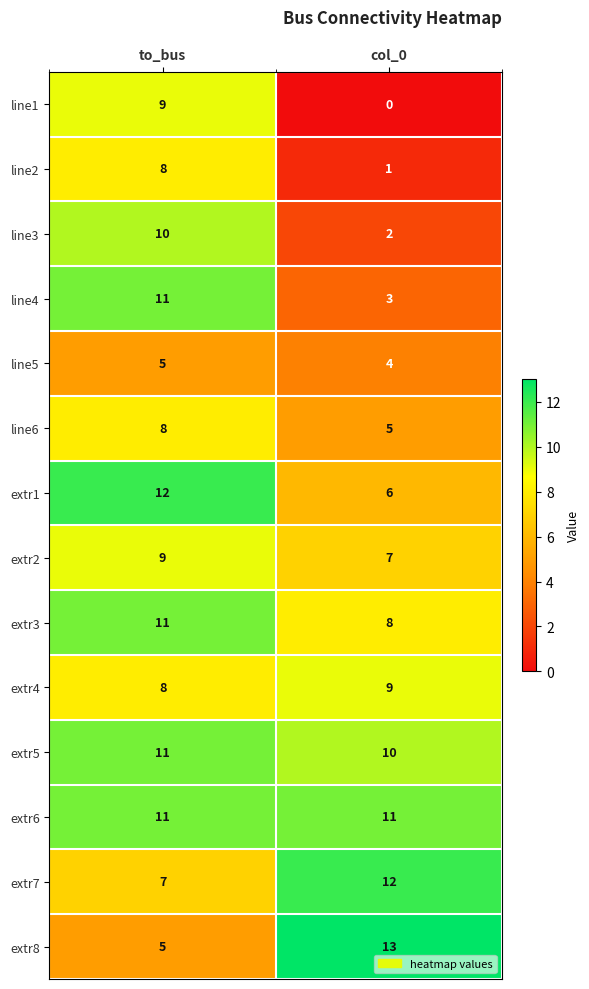

At which category is the sum across all series the highest?

to_bus